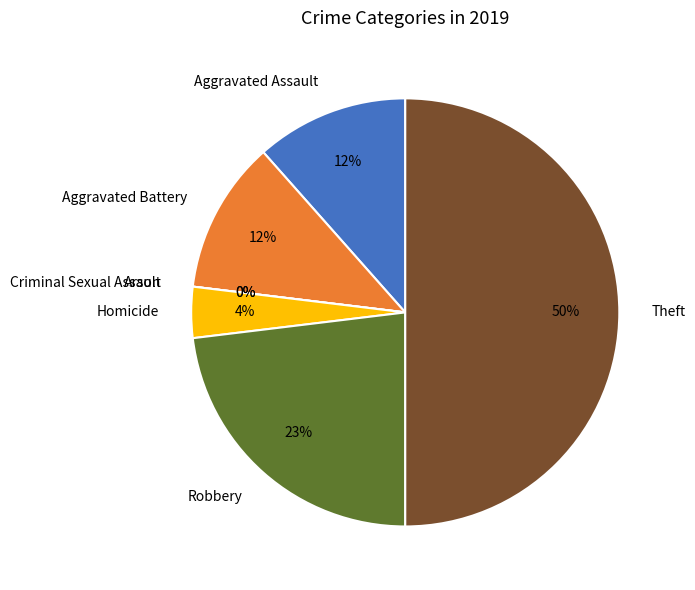

Is there a majority slice in this chart?

No